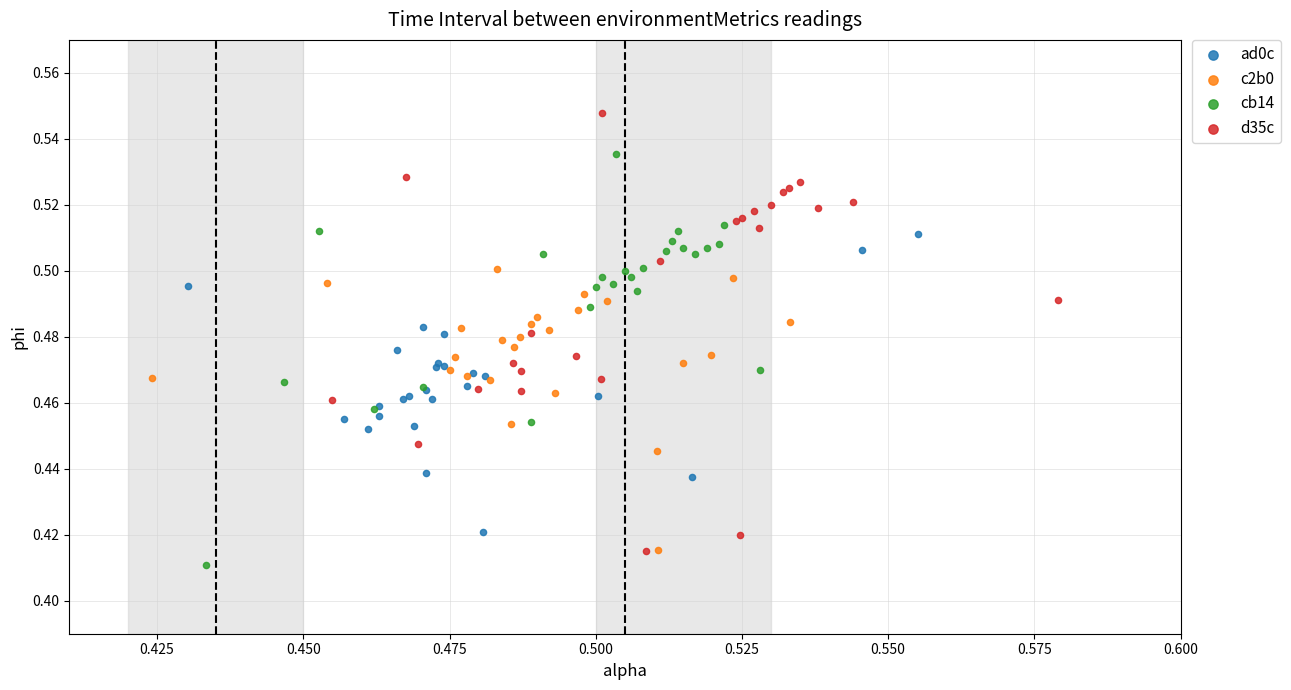

Which series has the largest Y range (max minus min)?

d35c